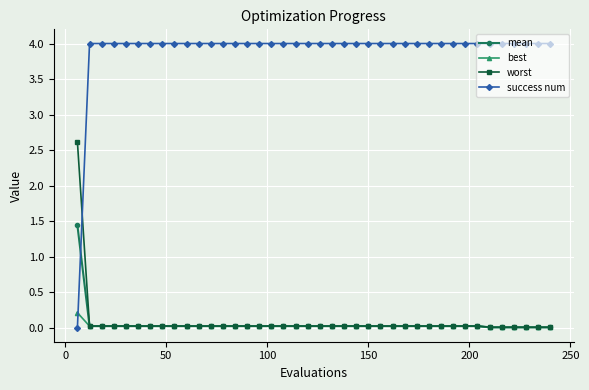

What is the value of the success num point at the 27th from the left?

4.0